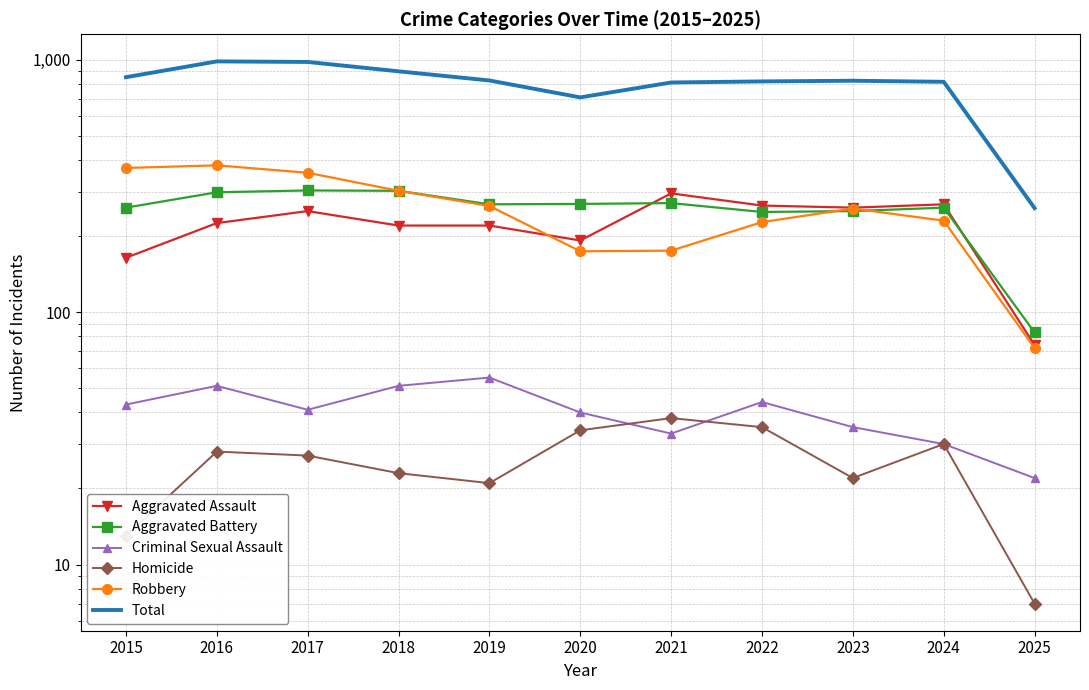

What is the lowest value of the Criminal Sexual Assault series?

22